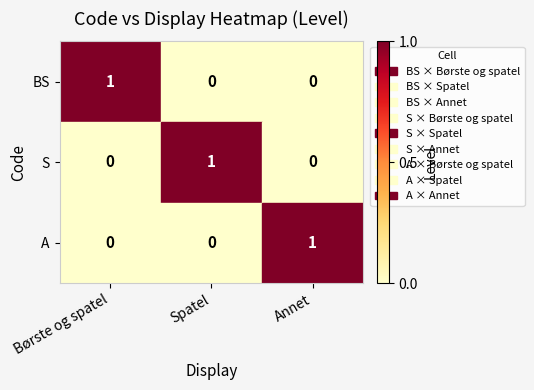

What is the difference between the highest and lowest values at Annet?

1